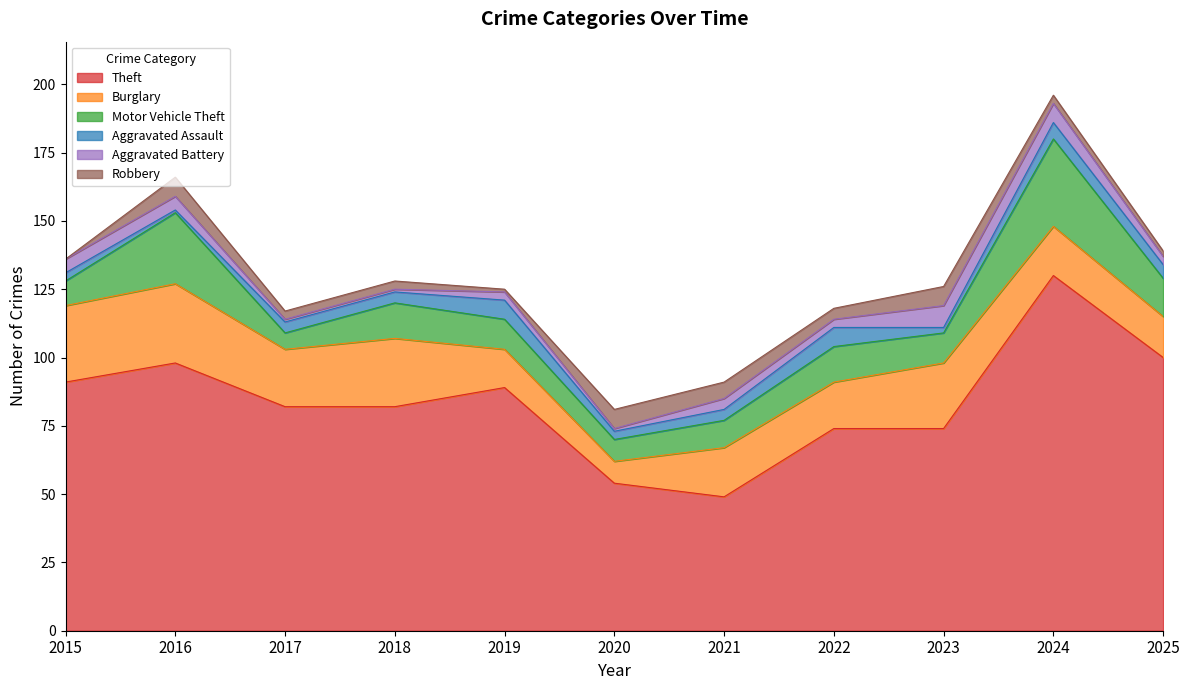

Which label corresponds to the largest value in the chart?

2024